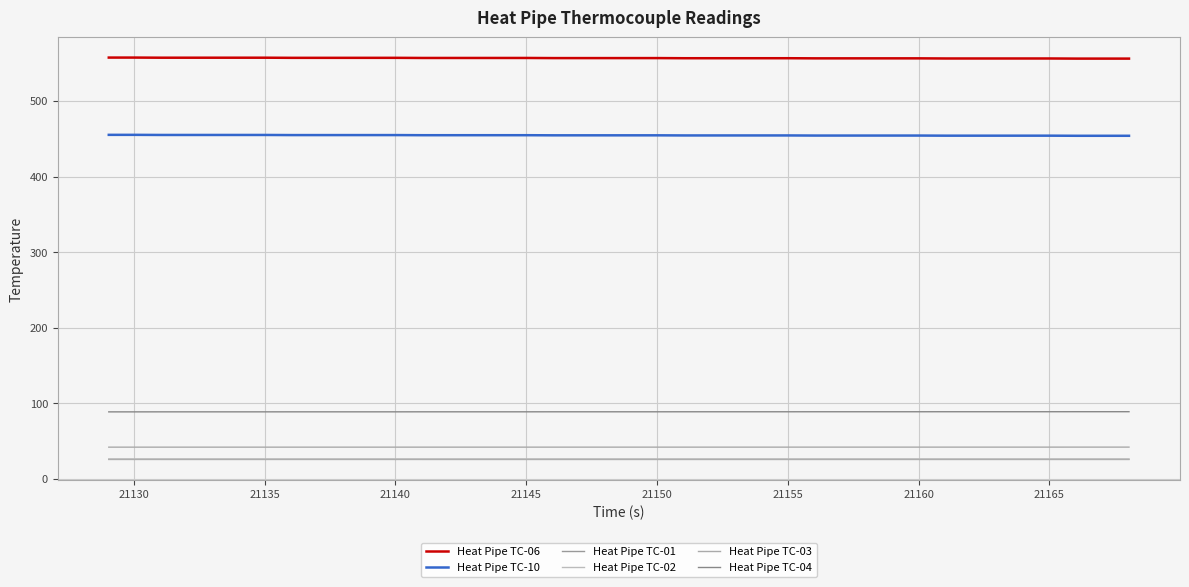

True or false: Heat Pipe TC-02 and Heat Pipe TC-03 cross at least once.

False